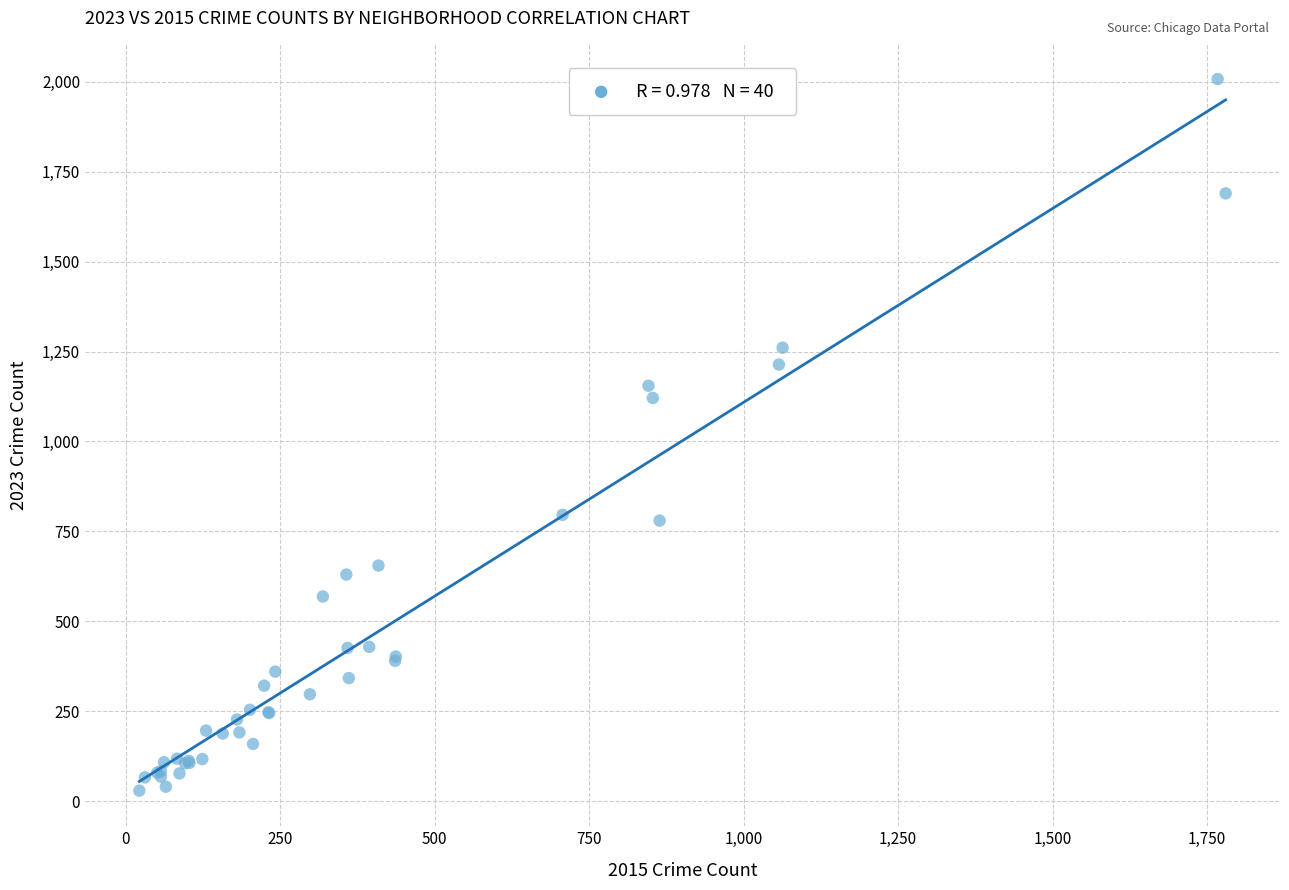

What Y value in the scatter plot is closest to 1018?

1121